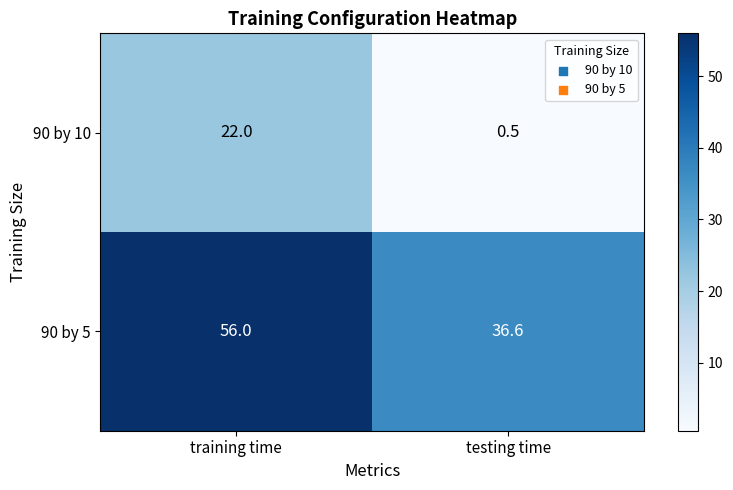

What is the greatest value displayed?

56.0